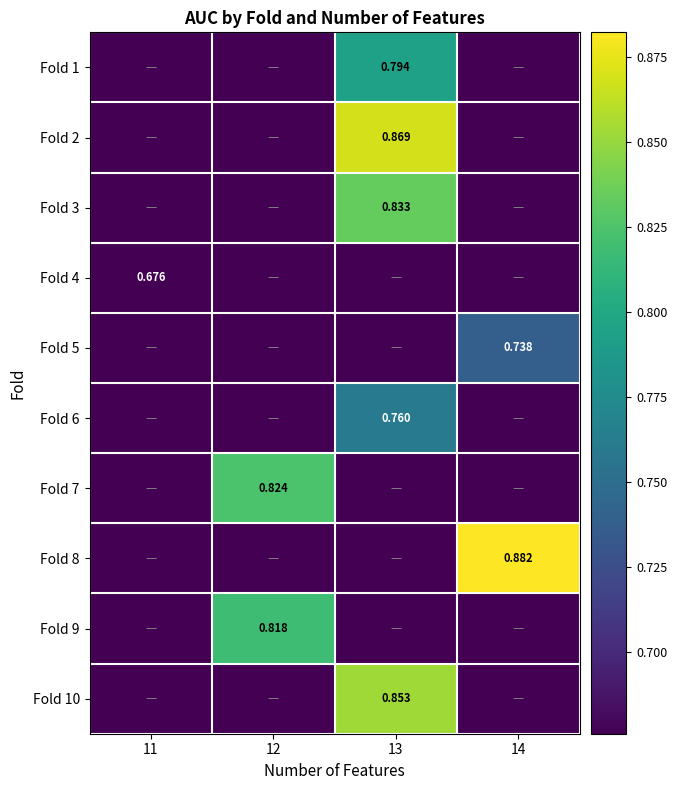

True or false: Fold 4 has a value of 0.5 at 12.

False